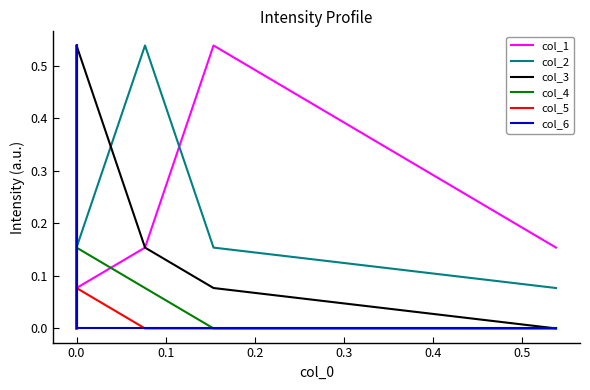

What is the average value of the col_1 series?

0.1